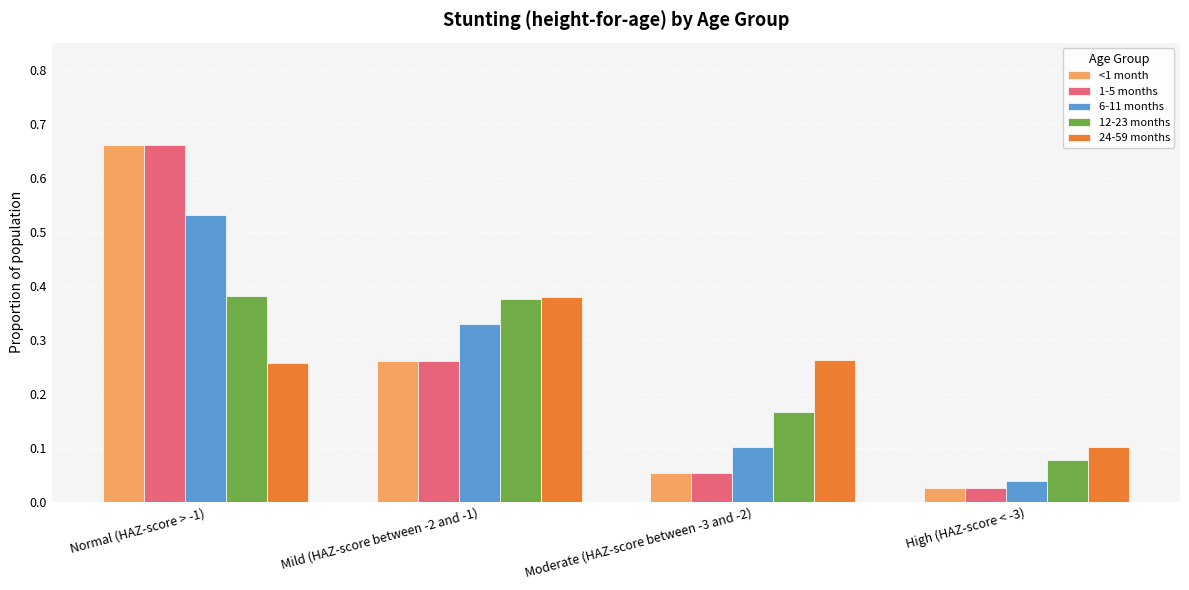

What is the difference between the <1 month values at Moderate (HAZ-score between -3 and -2) and Normal (HAZ-score > -1)?

0.6